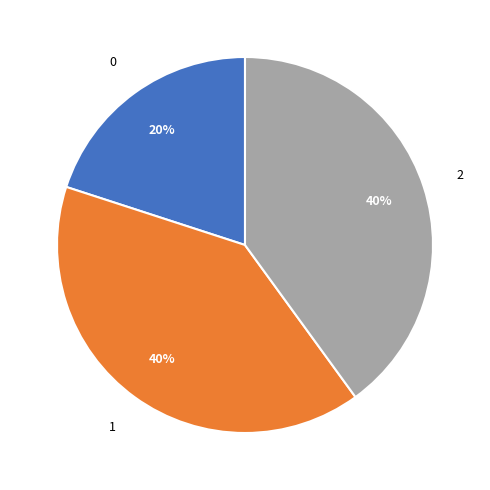

What percentage is the 2 slice, to the nearest percent?

40%